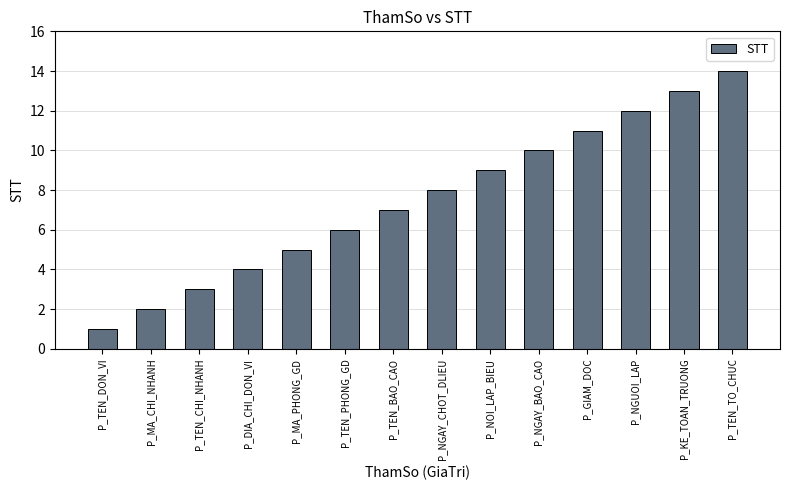

What value does the data have at P_NGAY_CHOT_DLIEU?

8